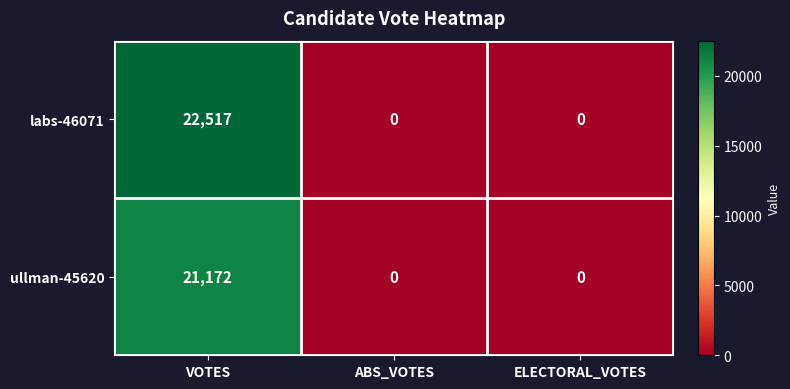

List the series in order of their peak value, lowest first.

ullman-45620, labs-46071